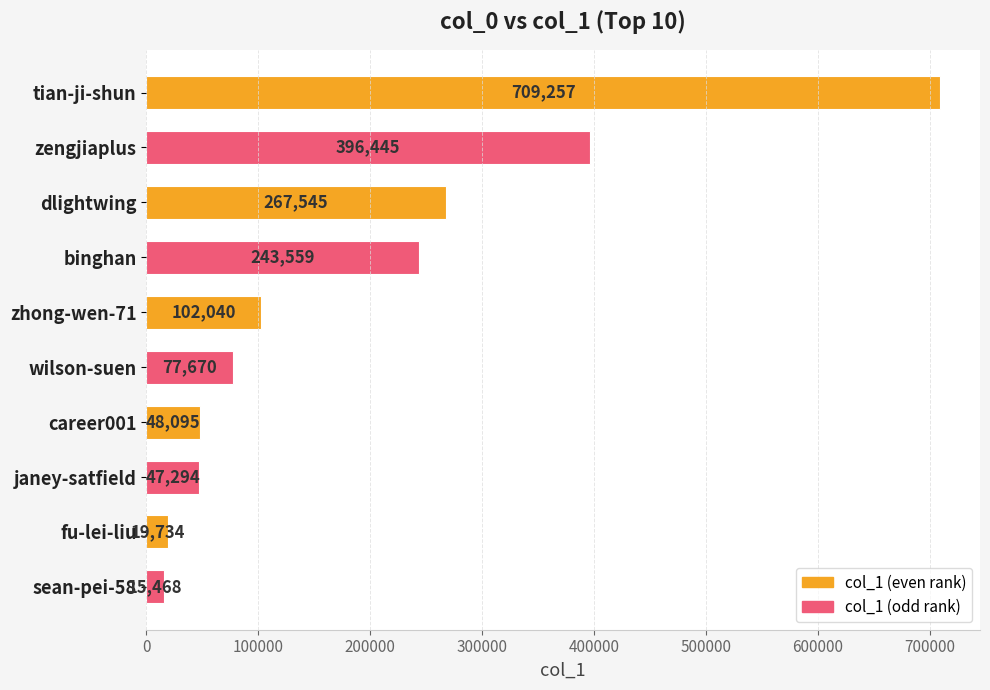

Reading top to bottom, list all the values displayed in this chart.

tian-ji-shun=709257	zengjiaplus=396445	dlightwing=267545	binghan=243559	zhong-wen-71=102040	wilson-suen=77670	career001=48095	janey-satfield=47294	fu-lei-liu=19734	sean-pei-58=15468